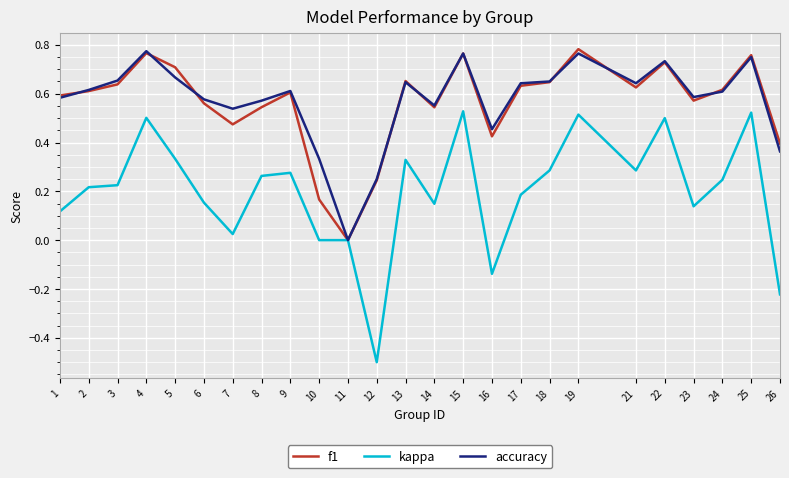

Which series has the largest range (max minus min)?

kappa